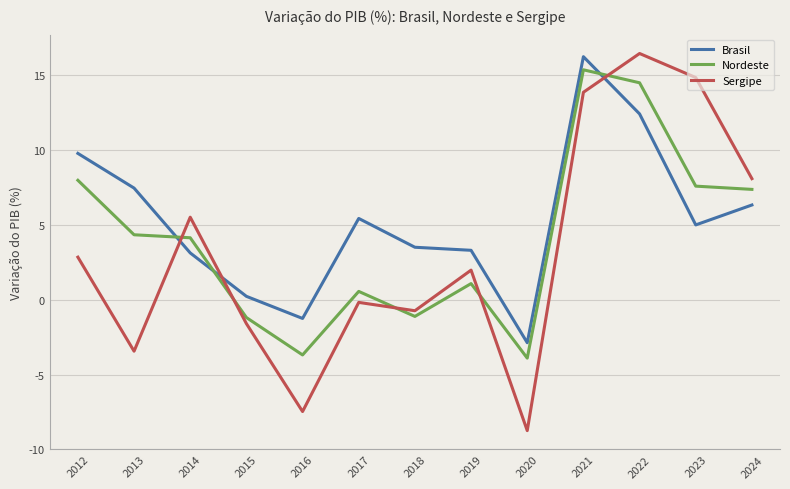

What is the difference between the highest and lowest values at 2016?

6.2